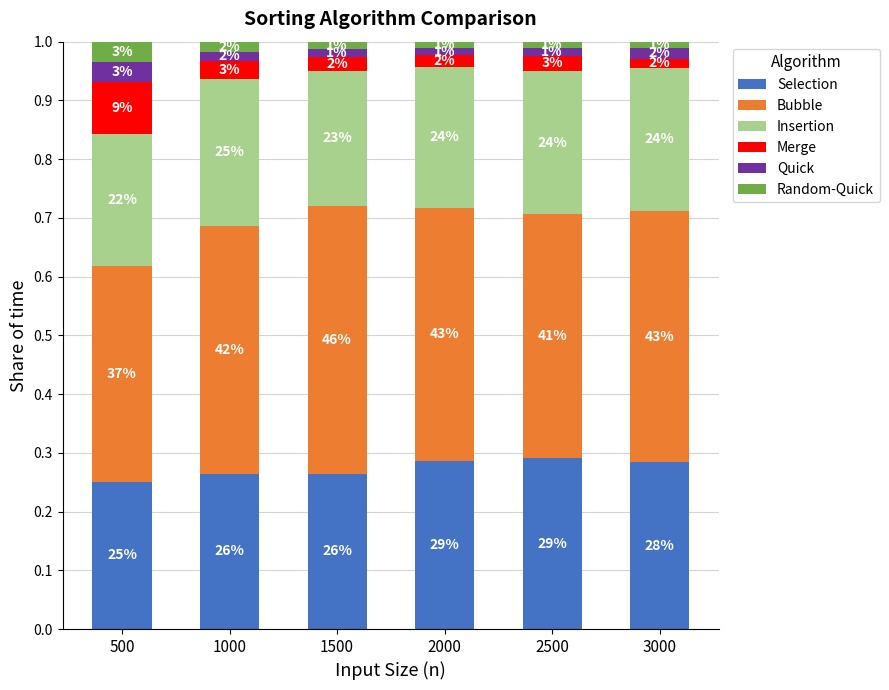

How many bars are there in total?

6